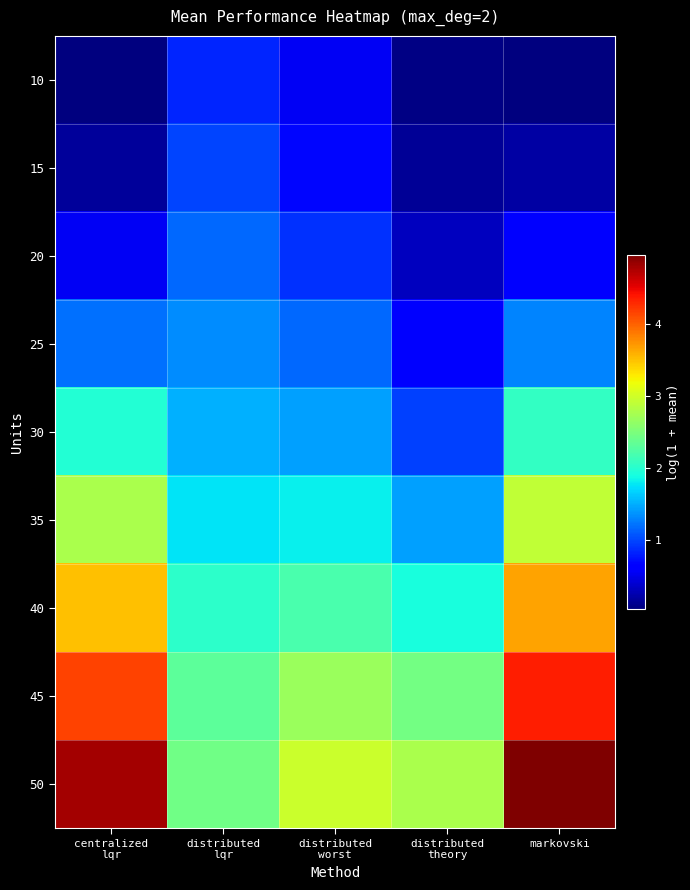

What is the greatest value displayed?

5.0